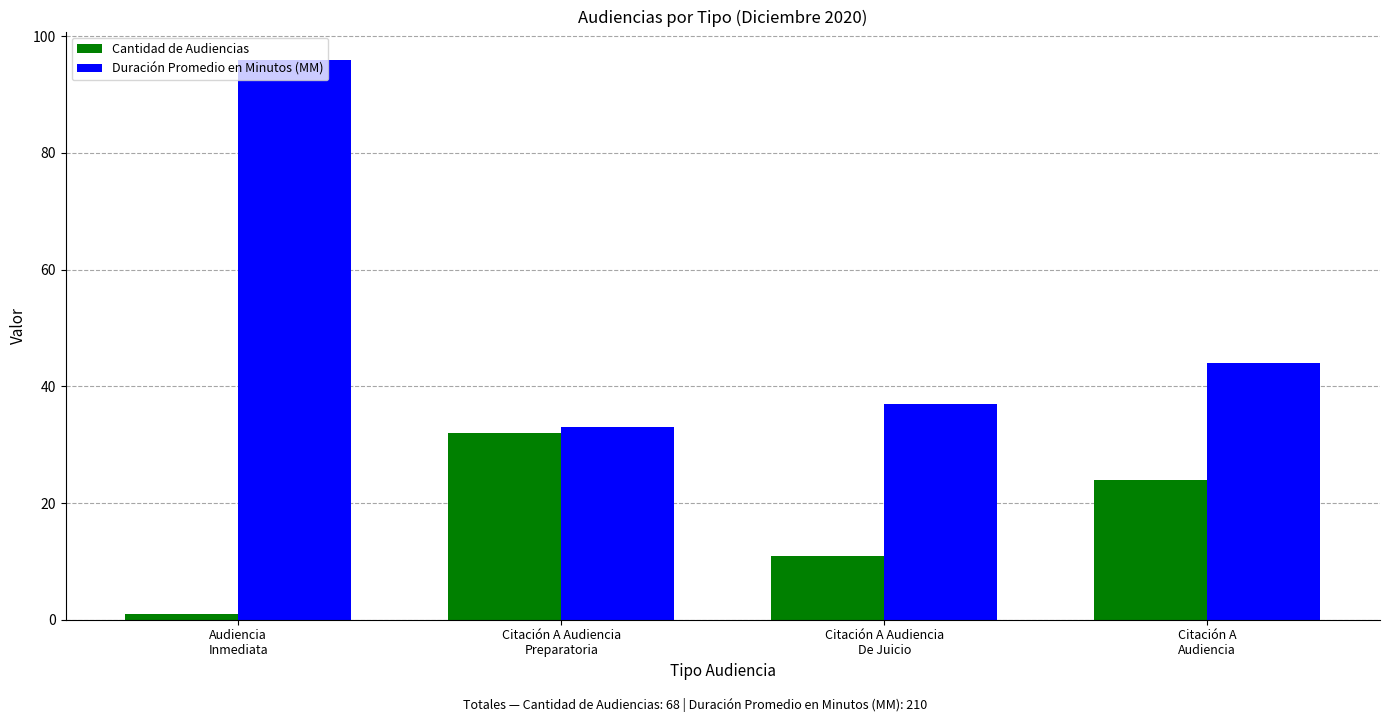

What is the value of the Cantidad de Audiencias bar at the 2nd from the left?

32